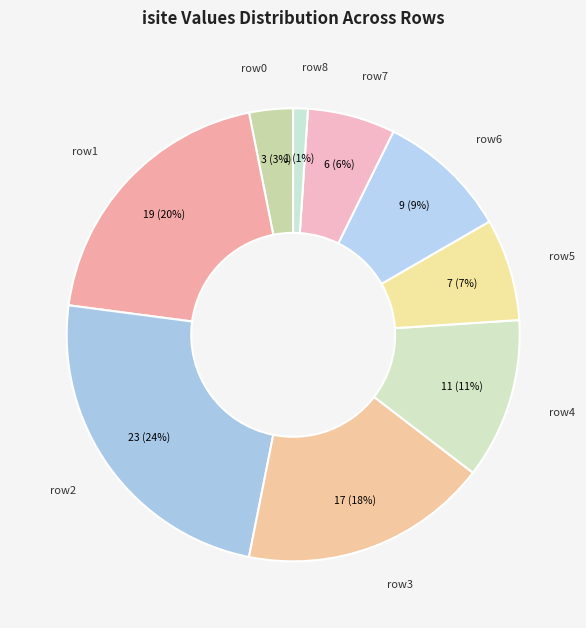

Rank the categories by value from highest to lowest.

row2, row1, row3, row4, row6, row5, row7, row0, row8